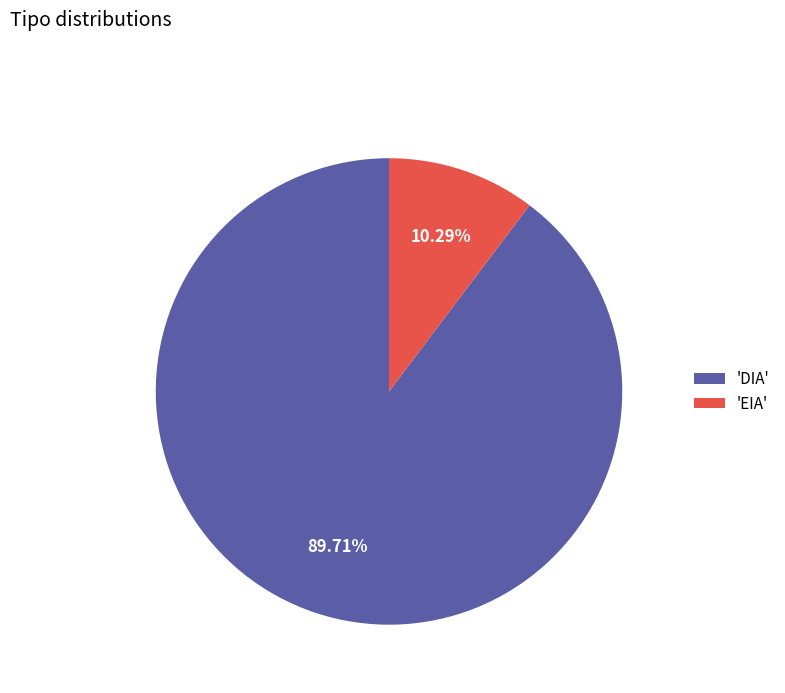

Which category accounts for the majority?

'DIA'